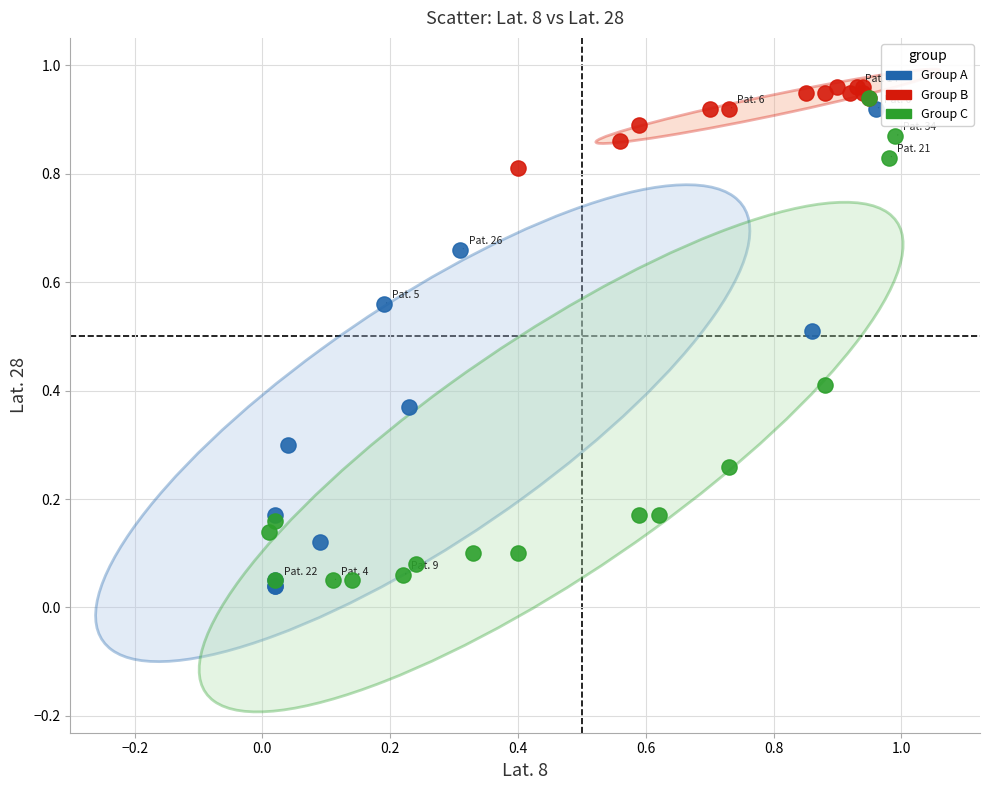

Which series contains the highest Y value?

Group B